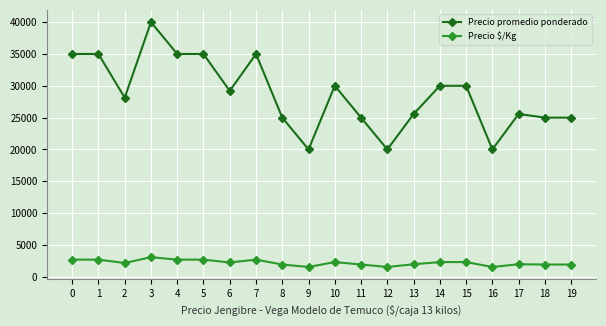

What is the difference between the maximum and second lowest values in the Precio promedio ponderado series?

20000